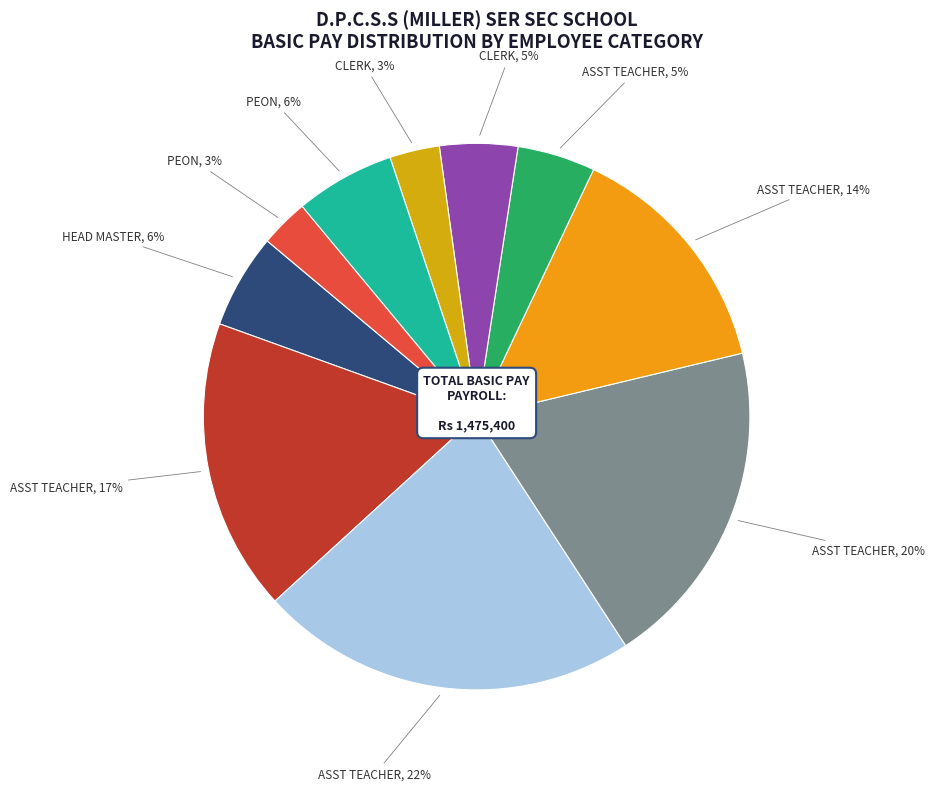

Is there a majority slice in this chart?

No